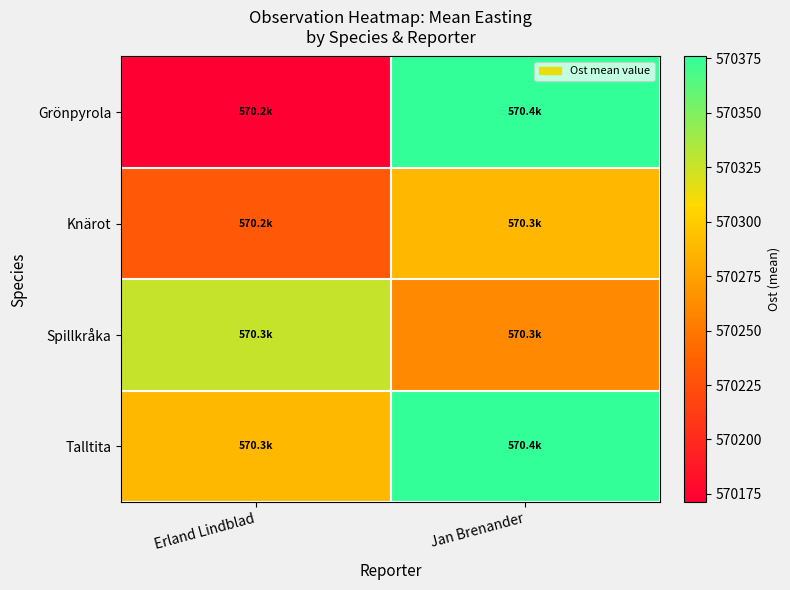

What is the total value across all series at Jan Brenander?

2281299.5